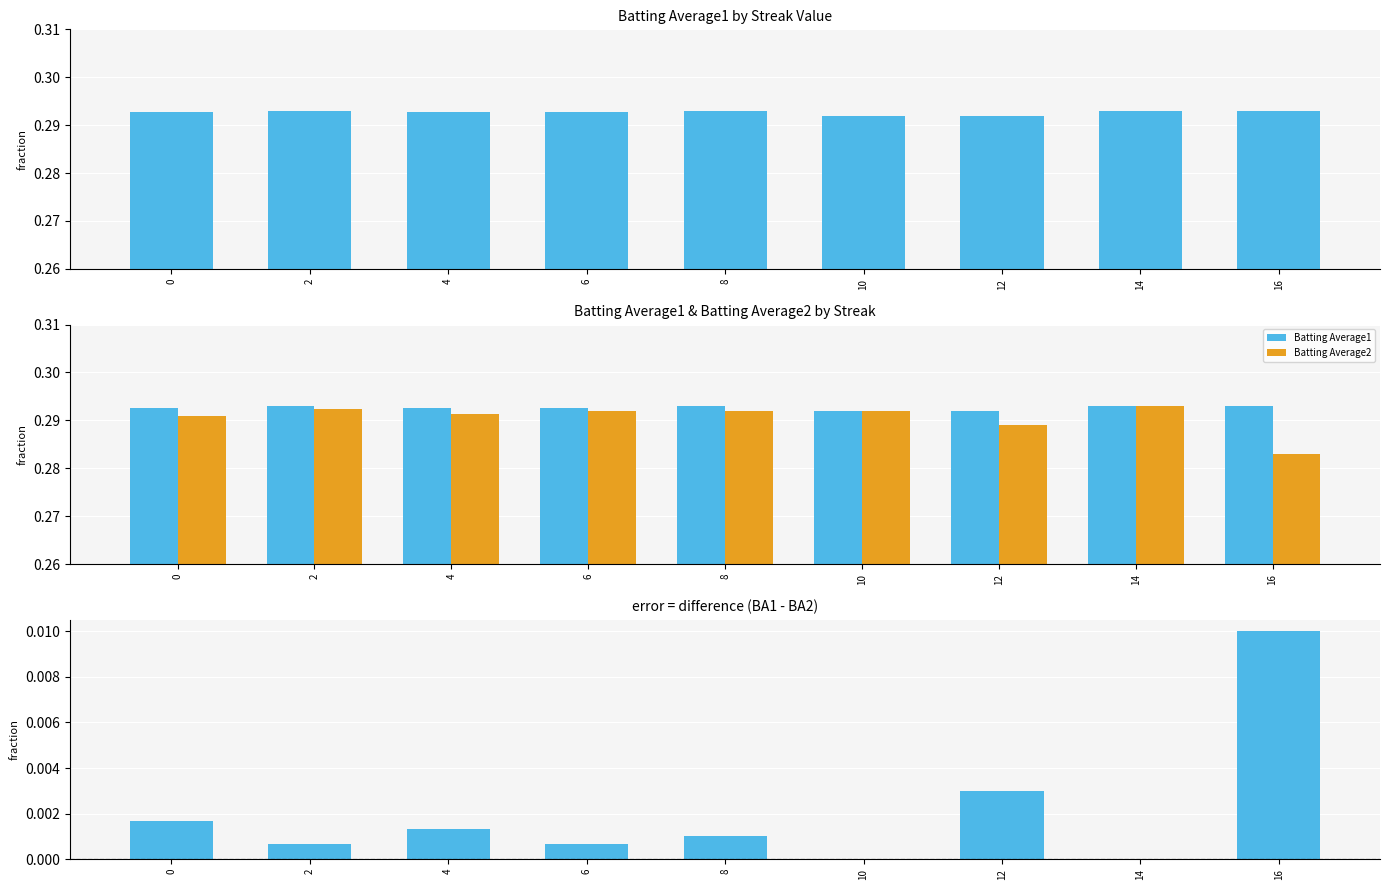

At which label is Batting Average2 closest to 0?

16